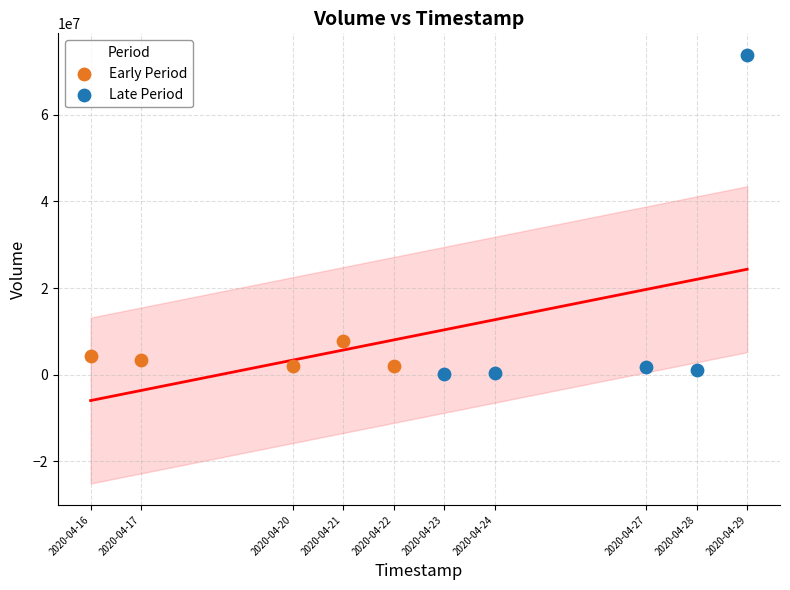

Which series reaches the maximum Y coordinate?

Late Period